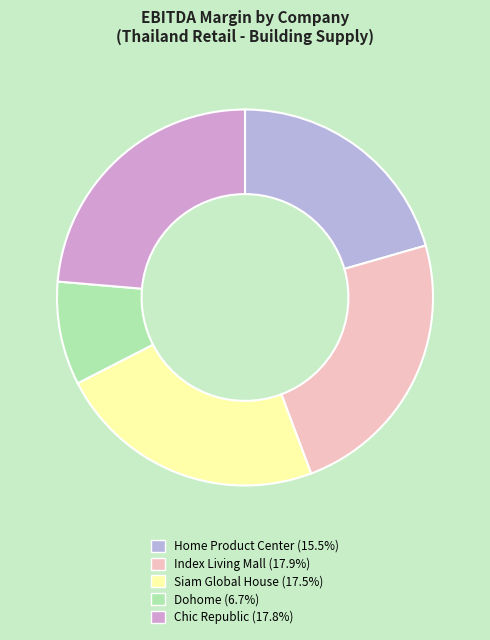

How many slices are in this pie chart?

5